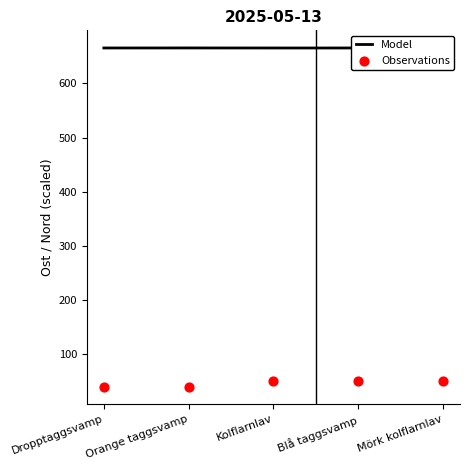

What is the total value across all series at Mörk kolflarnlav?

715.4